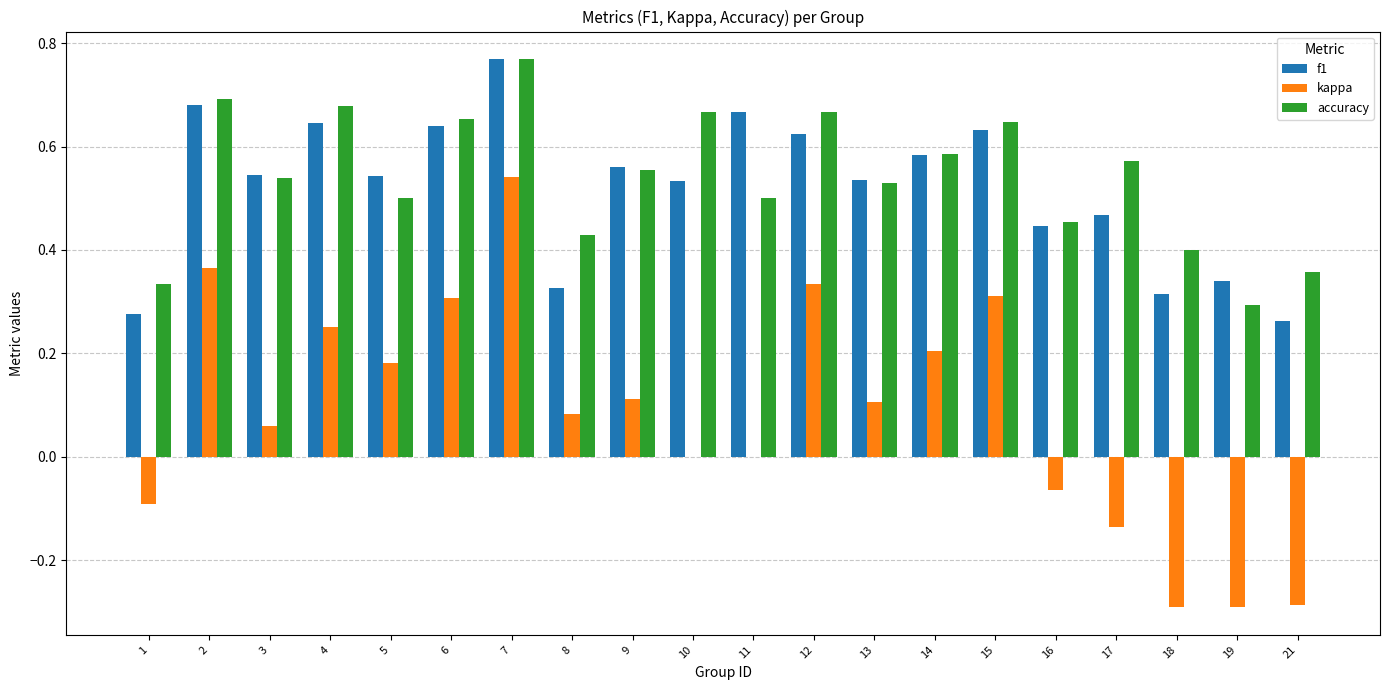

Is the value of accuracy at 15 greater than the value of f1 at 17?

Yes